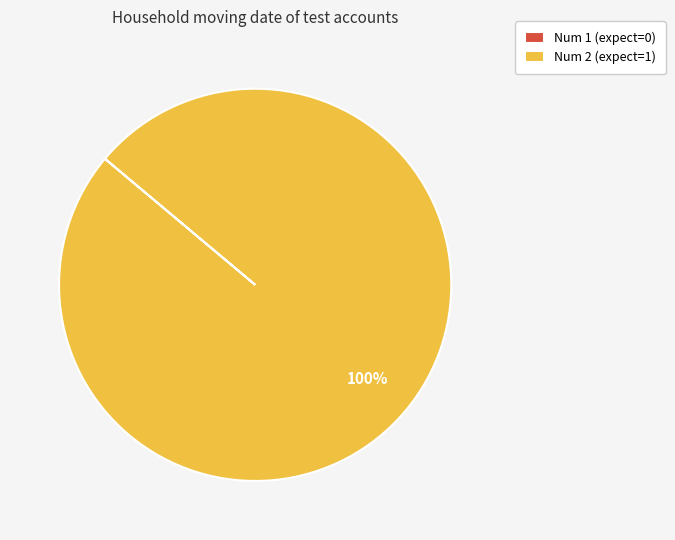

True or false: Num 2 (expect=1) accounts for 92% of the total.

False